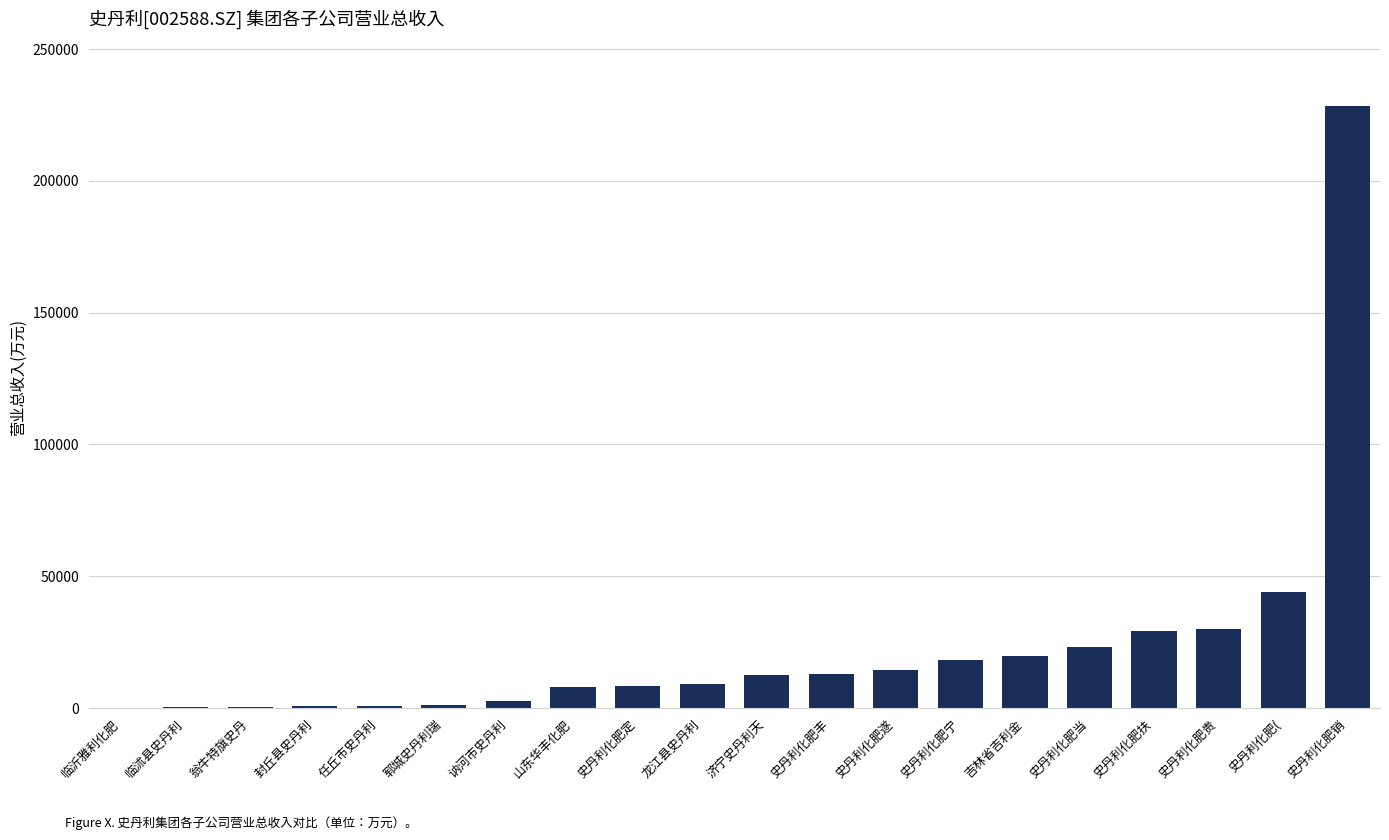

What value does the data have at 史丹利化肥当?

23094.2